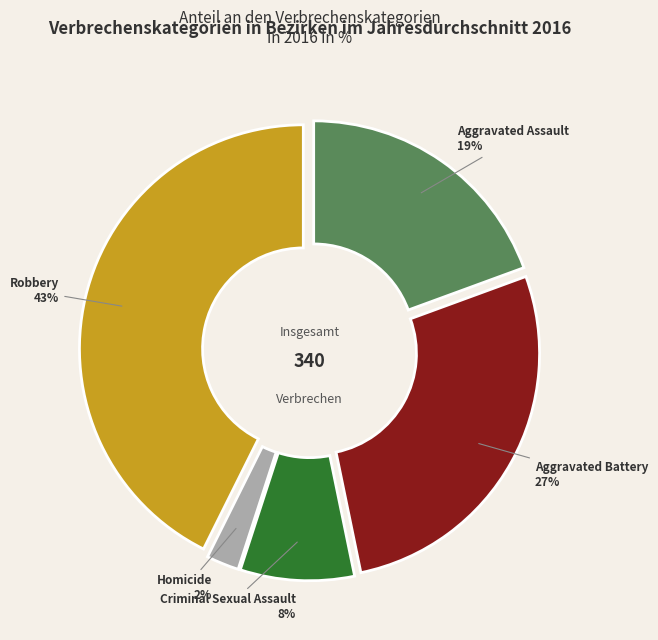

How many slices are in this pie chart?

5